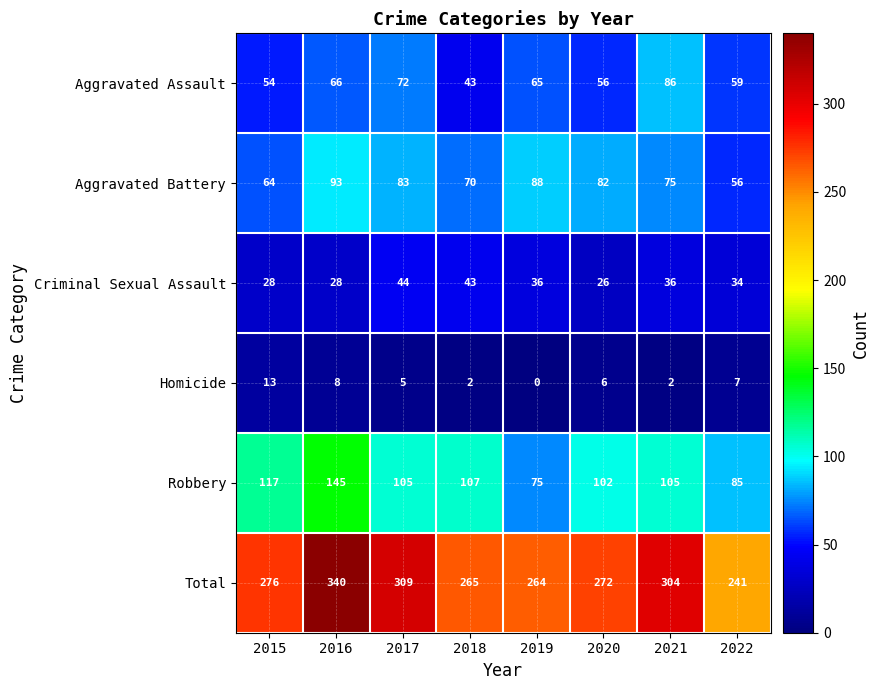

At which category is the sum across all series the highest?

2016